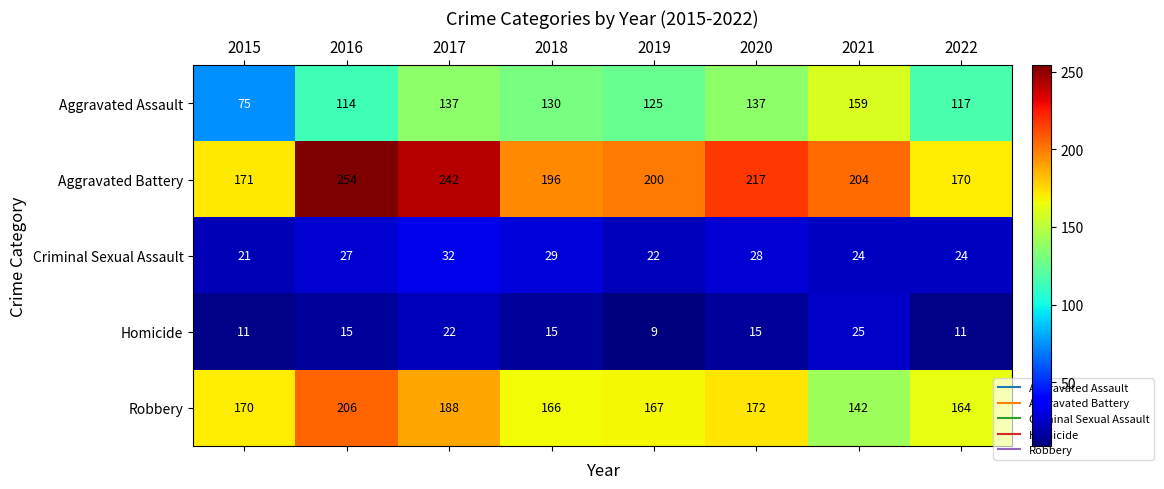

Rank the series at 2019 from highest to lowest value.

Aggravated Battery, Robbery, Aggravated Assault, Criminal Sexual Assault, Homicide